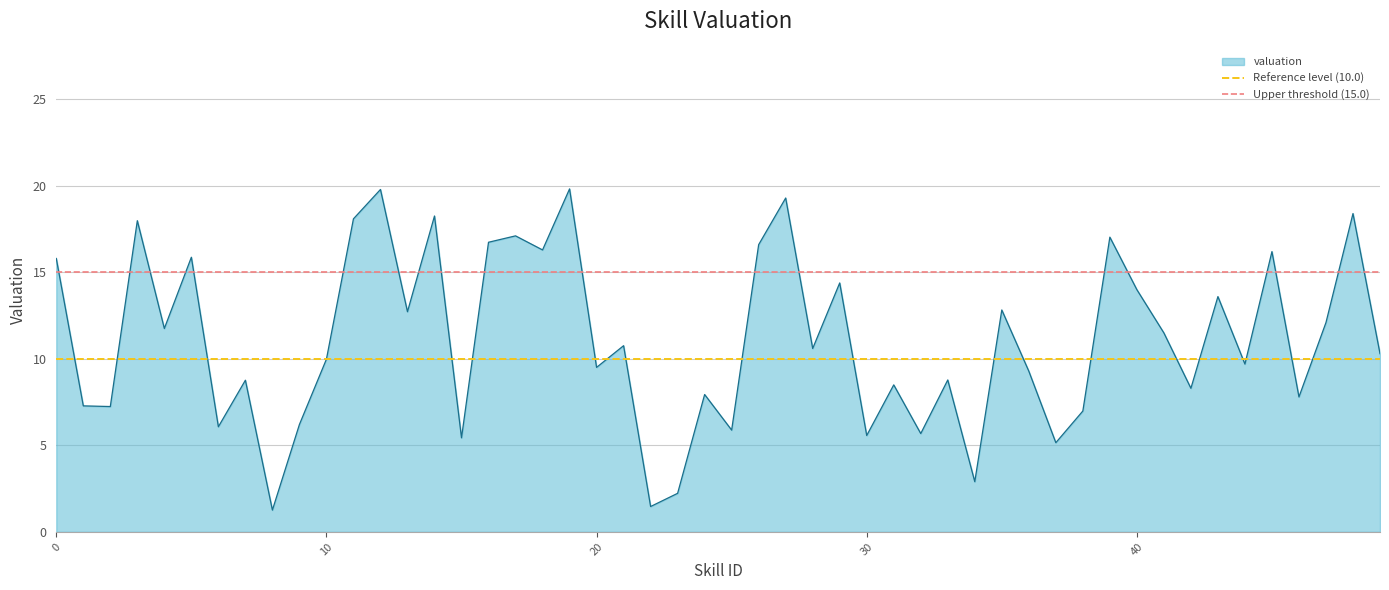

What is the lowest value of the valuation series?

1.3